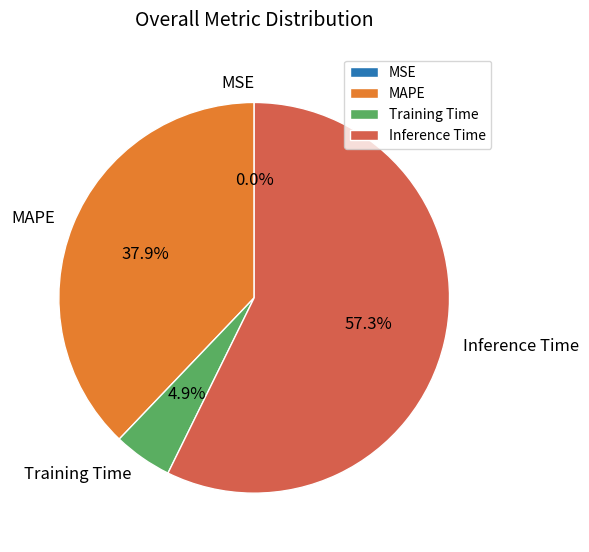

To the nearest percent, what is the combined percentage of Training Time and MAPE?

43%